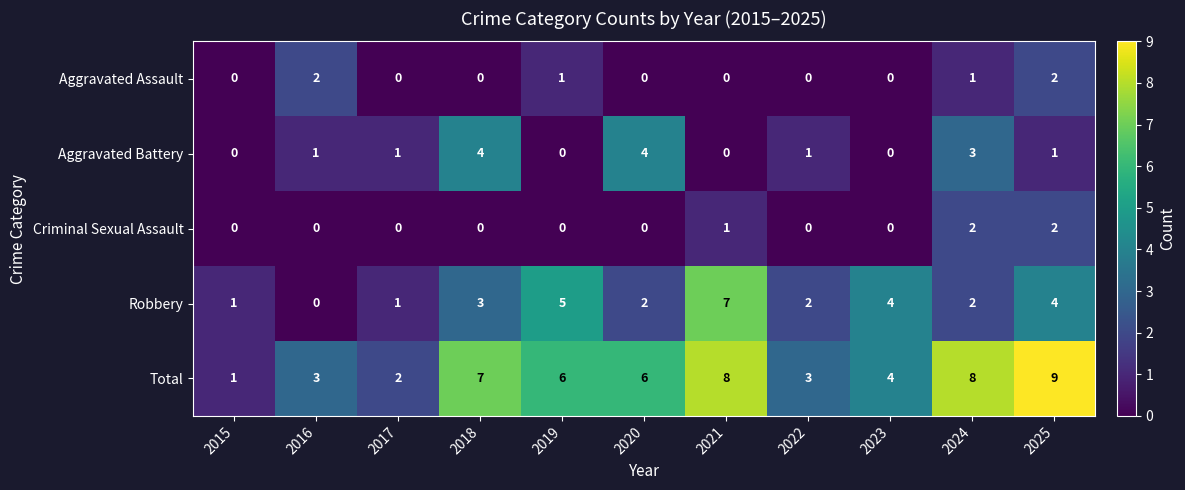

How many Robbery values are between 1 and 4?

8